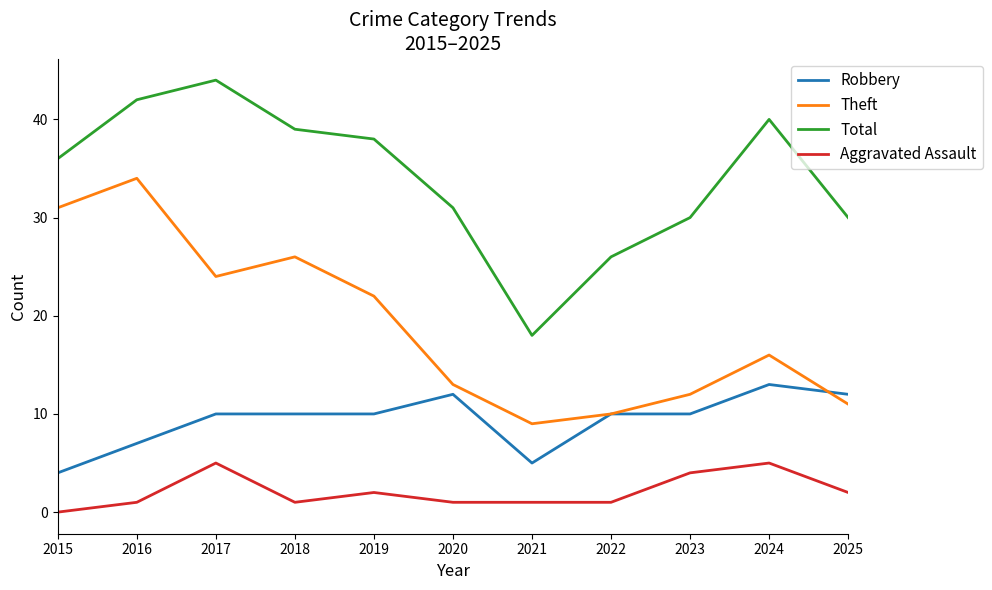

True or false: Total and Robbery cross at least once.

False